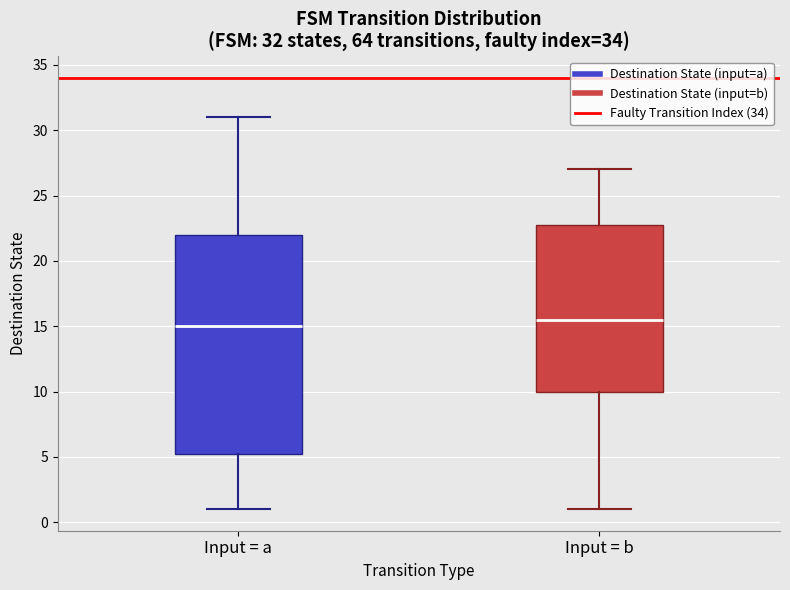

Which box's median line is the lowest?

Input = a